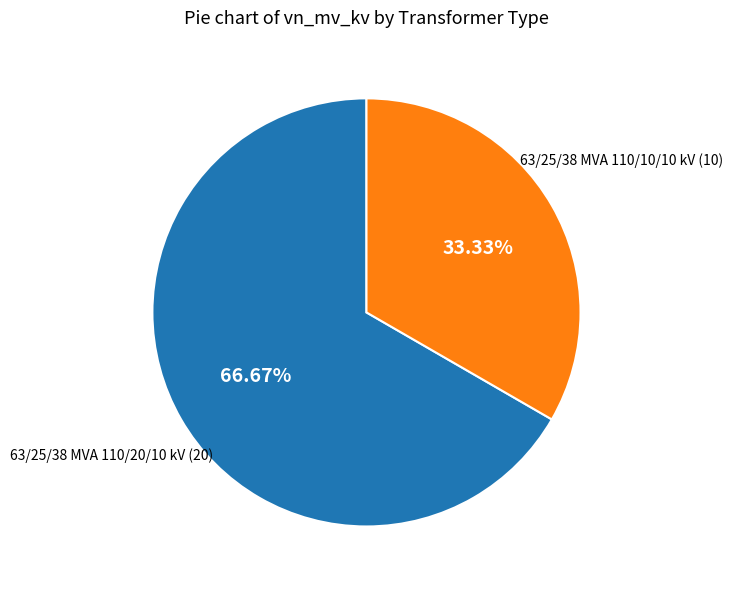

How many segments does this pie chart have?

2